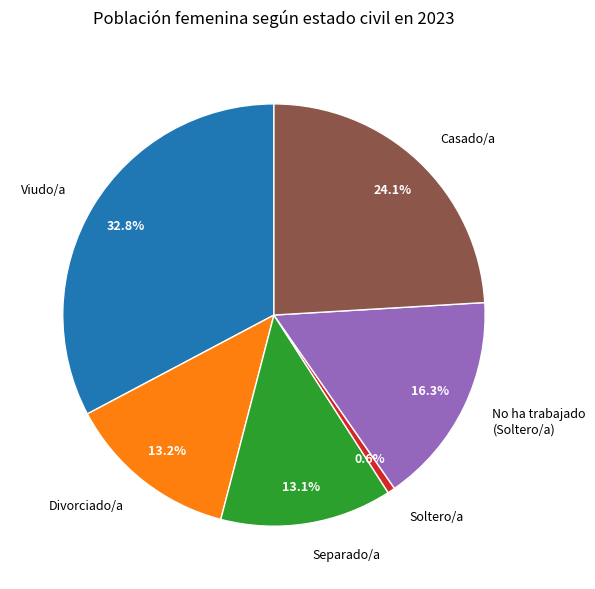

To the nearest percent, what is the difference between the Soltero/a and No ha trabajado (Soltero/a) slice percentages?

16%